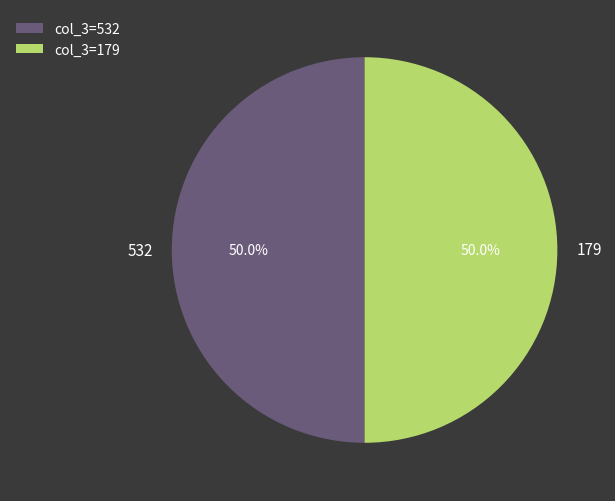

Is the sum of 179 and 532 greater than half?

Yes